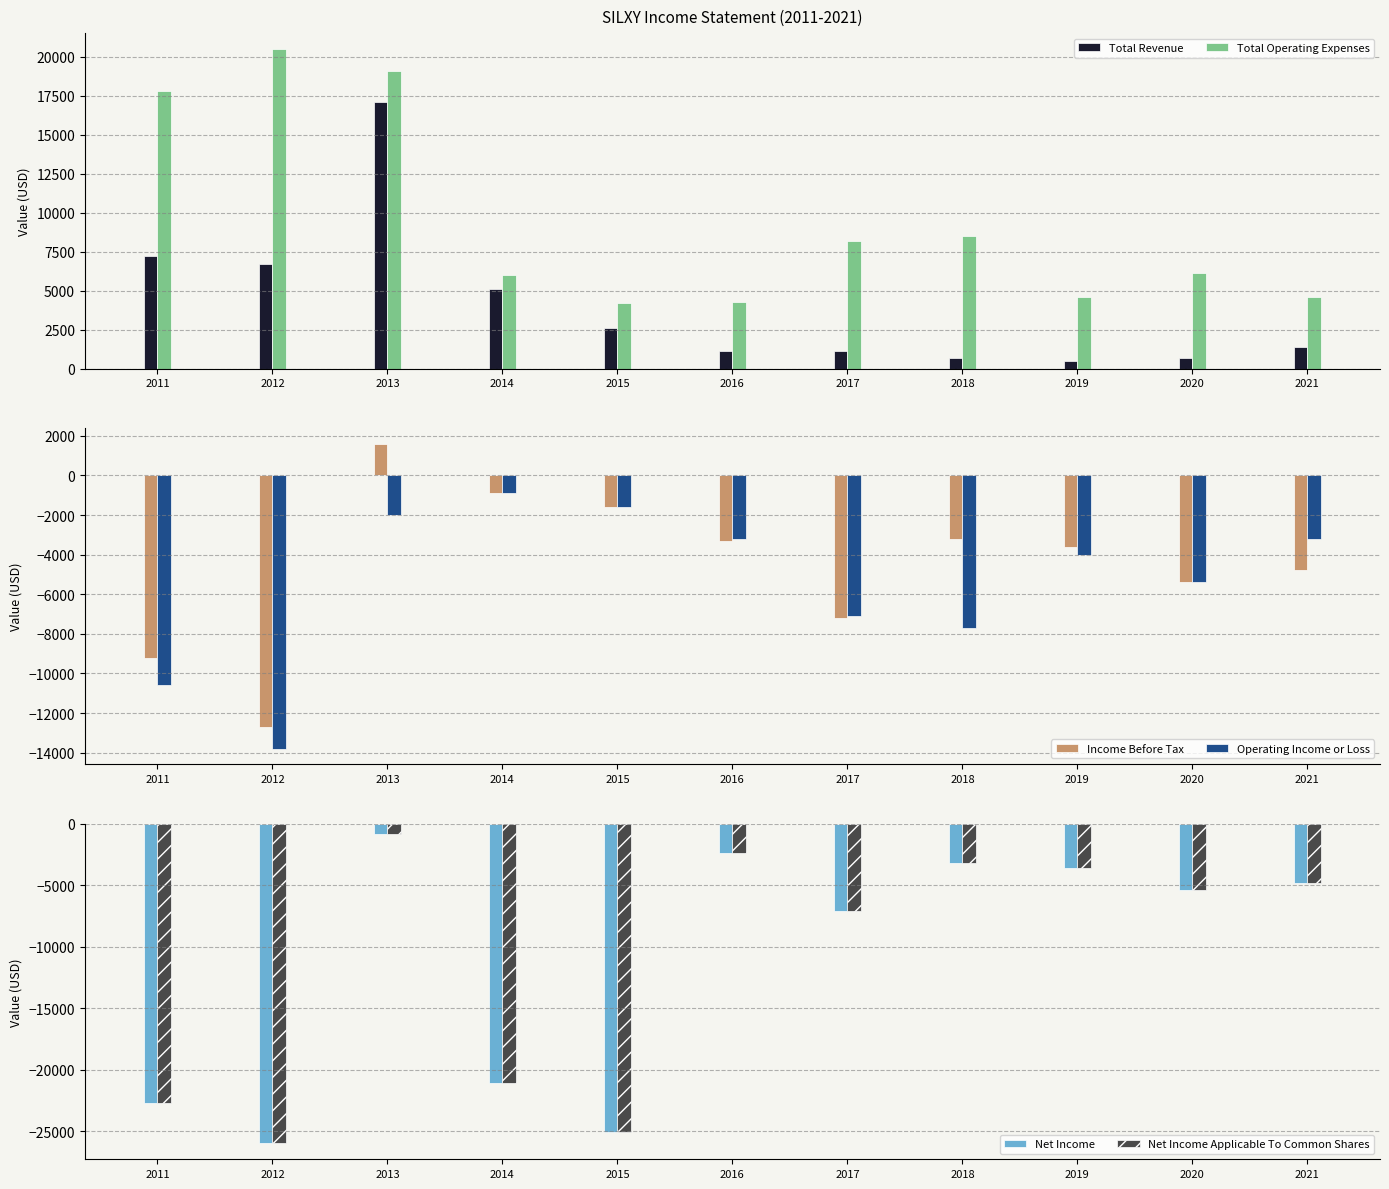

Which category has the lowest value across all series?

2012